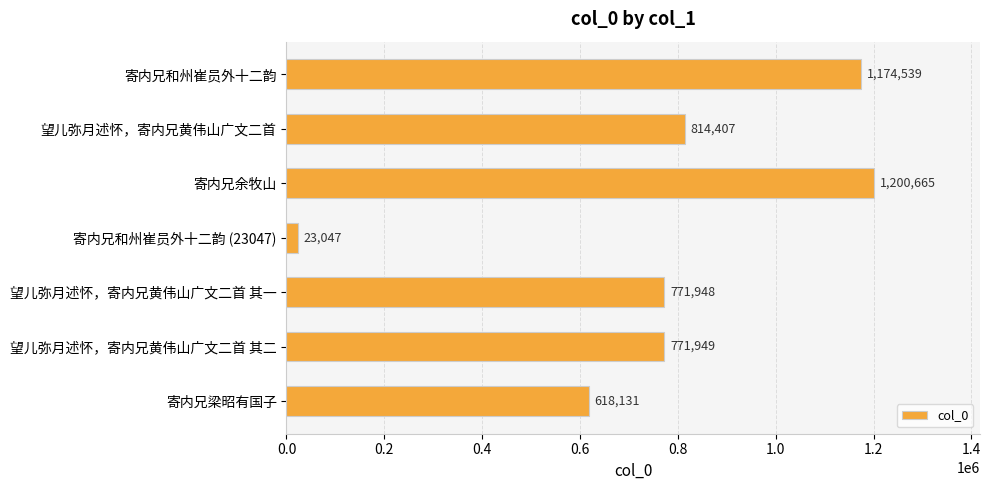

The value at 望儿弥月述怀，寄内兄黄伟山广文二首 其二 is 1359033. True or false?

False